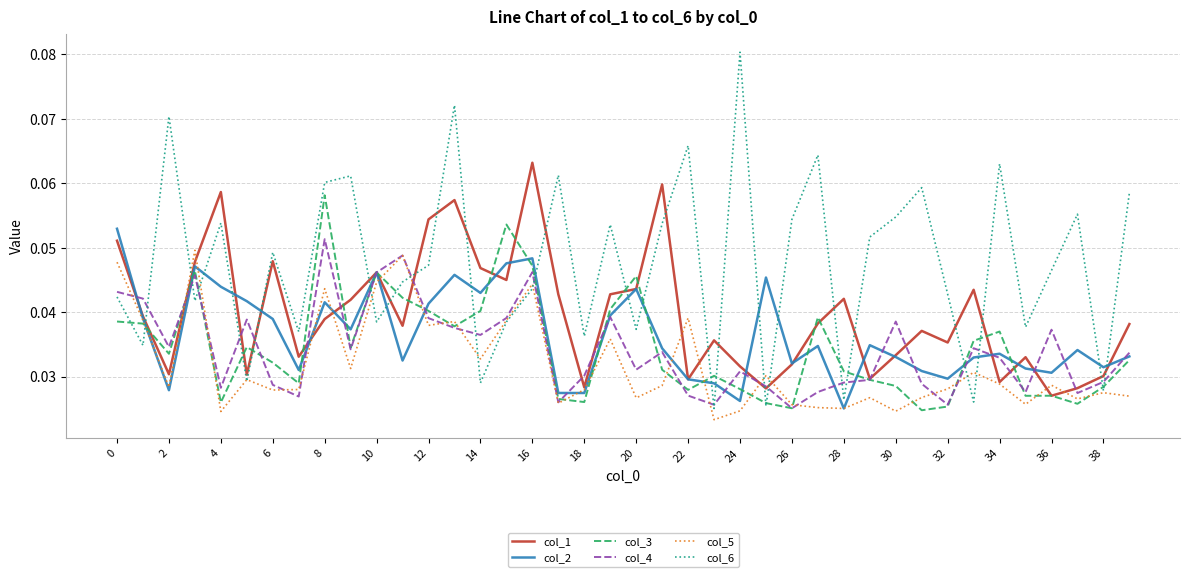

How many distinct data groups are displayed?

6